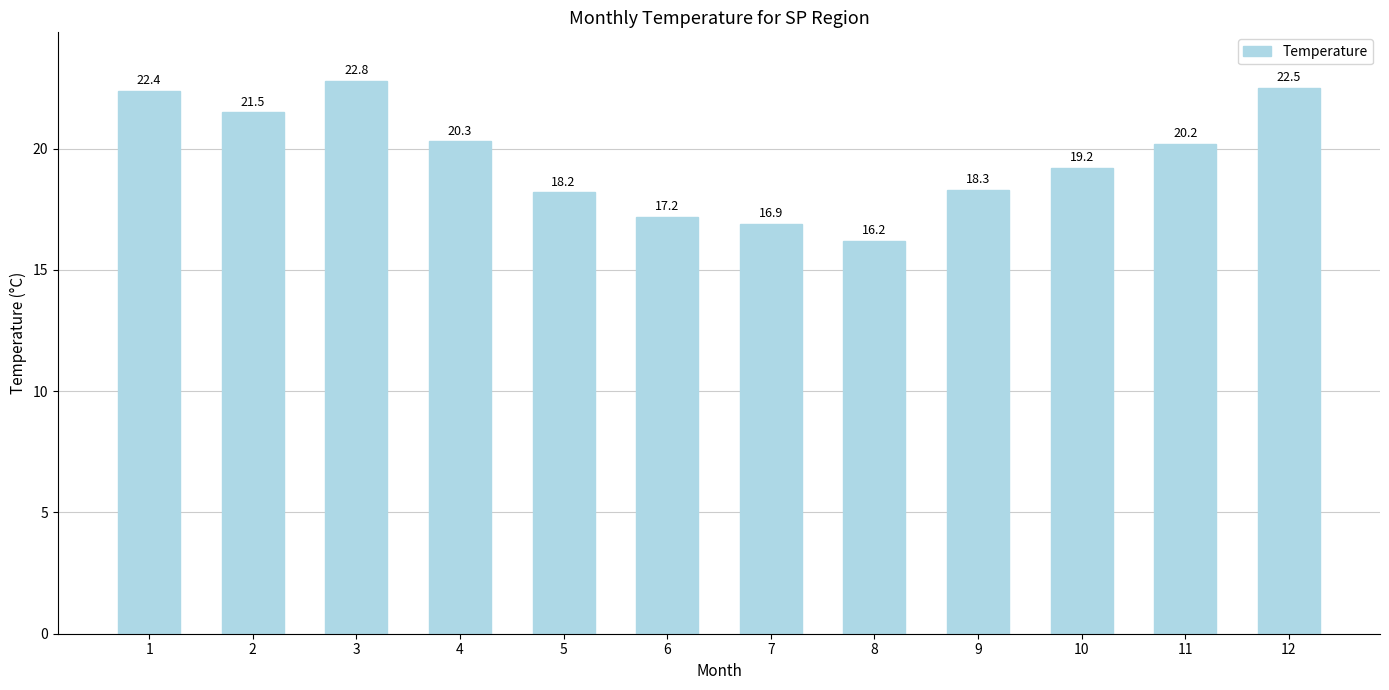

Which has a higher value, 11 or 10?

11